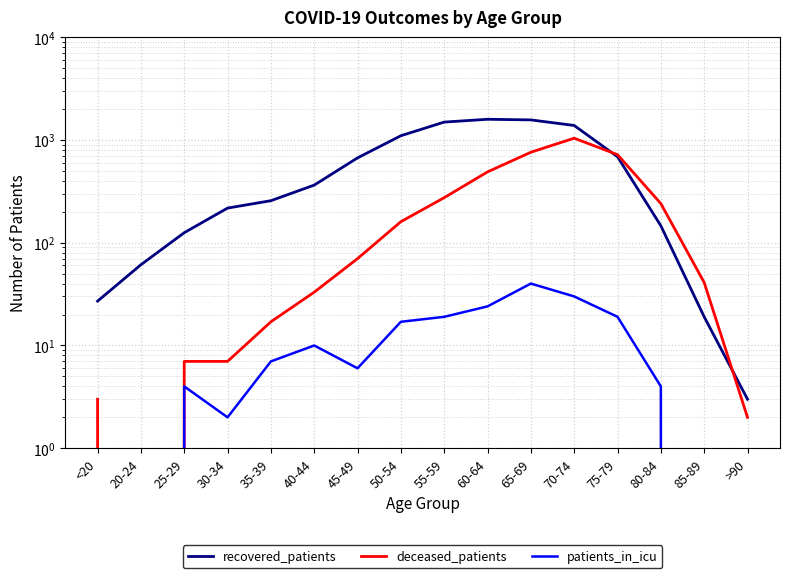

How many values in the deceased_patients series are below 70?

8